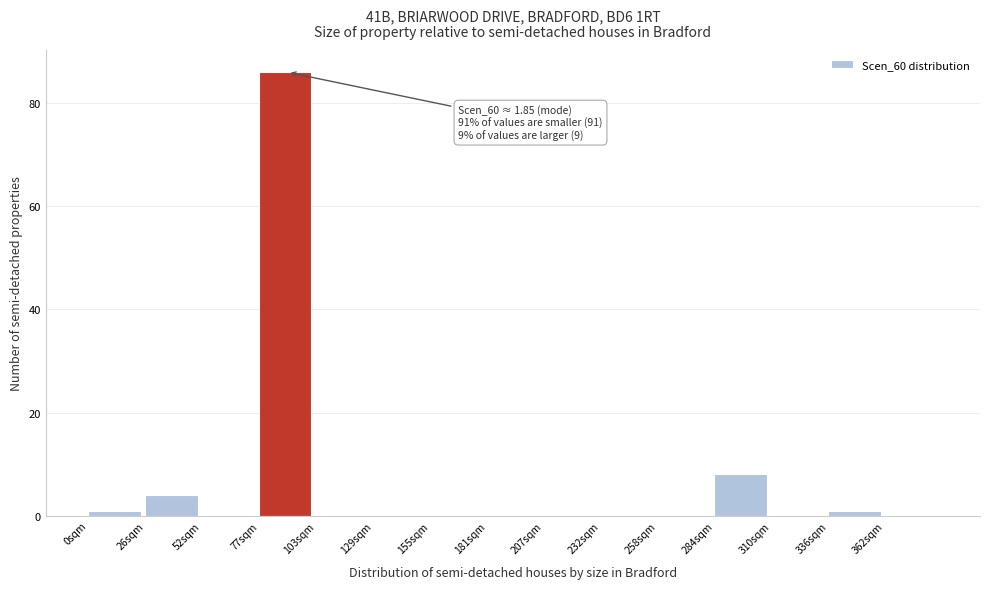

Reading left to right, extract all data points from this chart.

0sqm=1	26sqm=4	52sqm=0	77sqm=86	103sqm=0	129sqm=0	155sqm=0	181sqm=0	207sqm=0	232sqm=0	258sqm=0	284sqm=8	310sqm=0	336sqm=1	362sqm=0